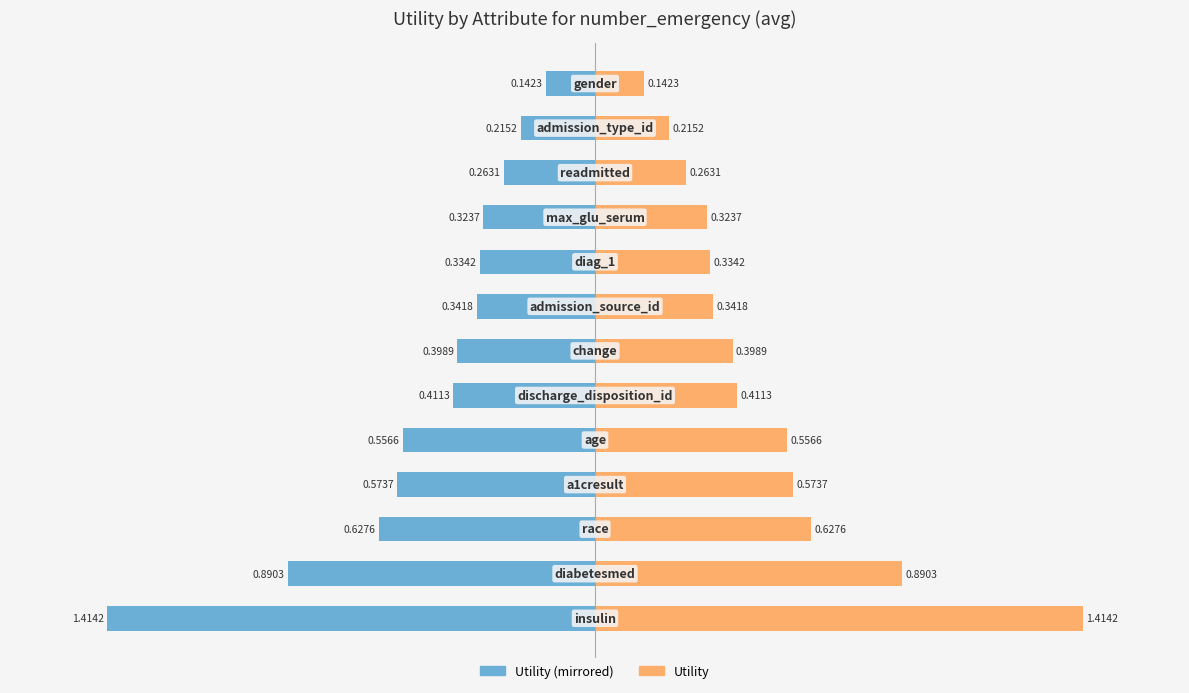

How many bars are there in total?

26